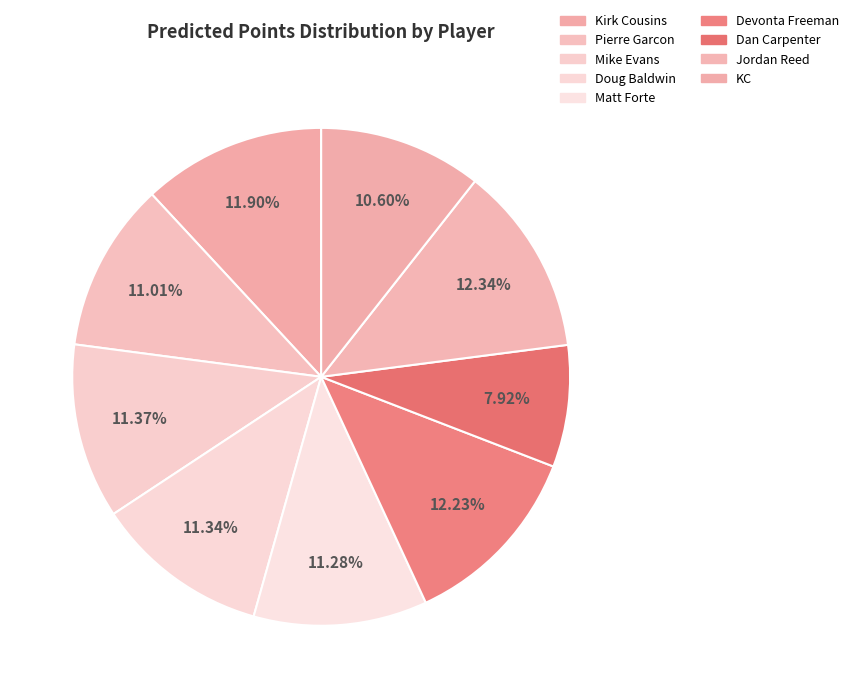

What percentage is NOT represented by Dan Carpenter?

92.1%